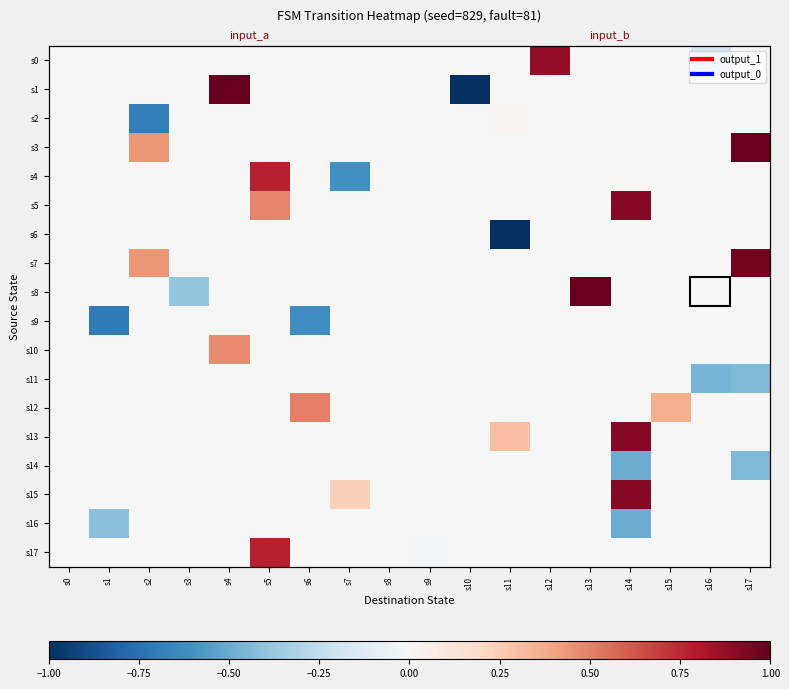

What is the sum of all s4 values?

0.2